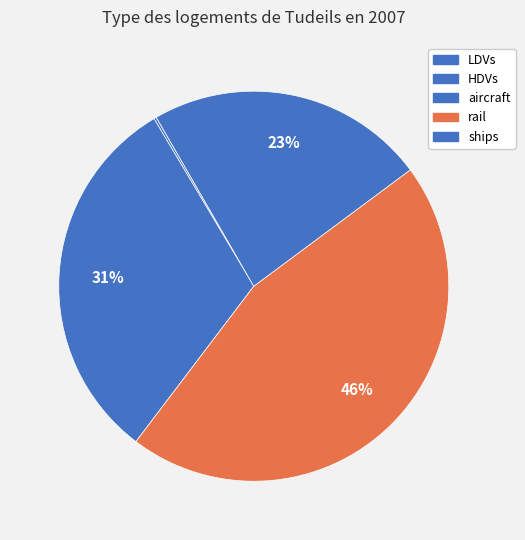

Is there any slice that represents more than half of the pie?

No